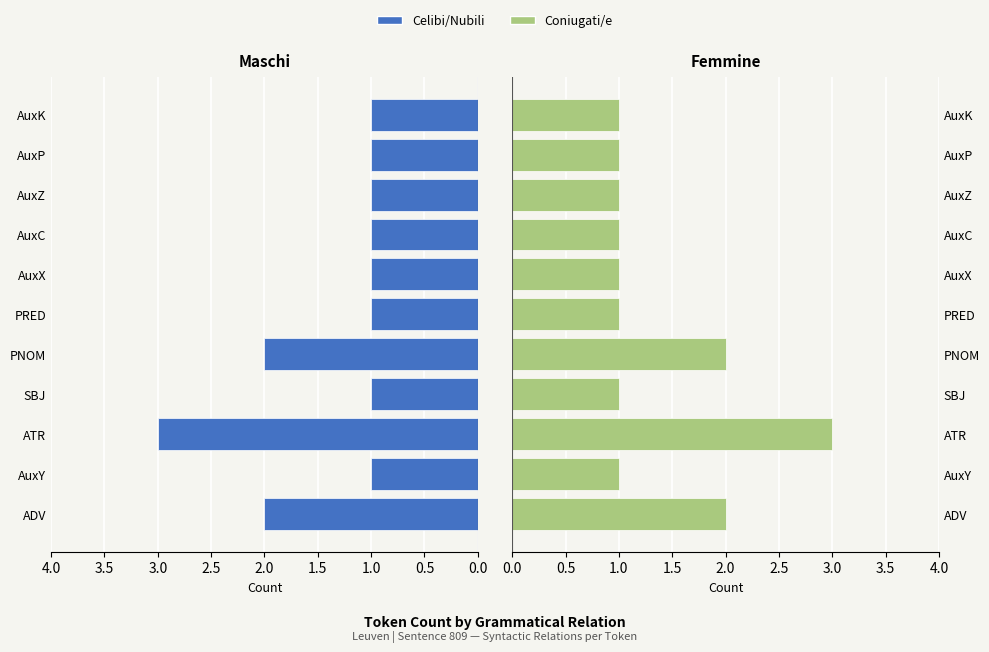

Which series has the largest range (max minus min)?

Count (left)